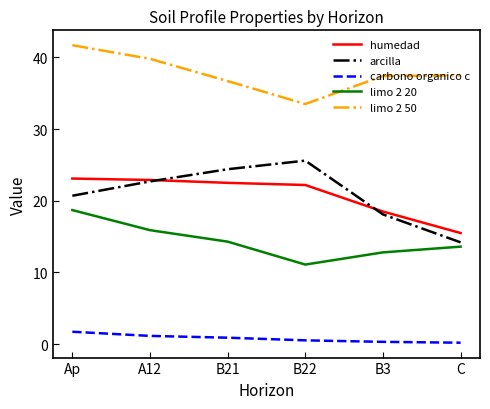

Which series has the largest total across all categories?

limo 2 50